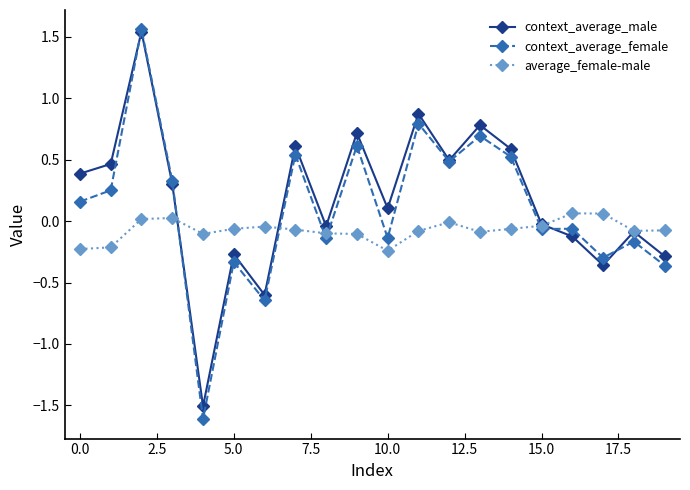

What is the smallest value displayed?

-1.6